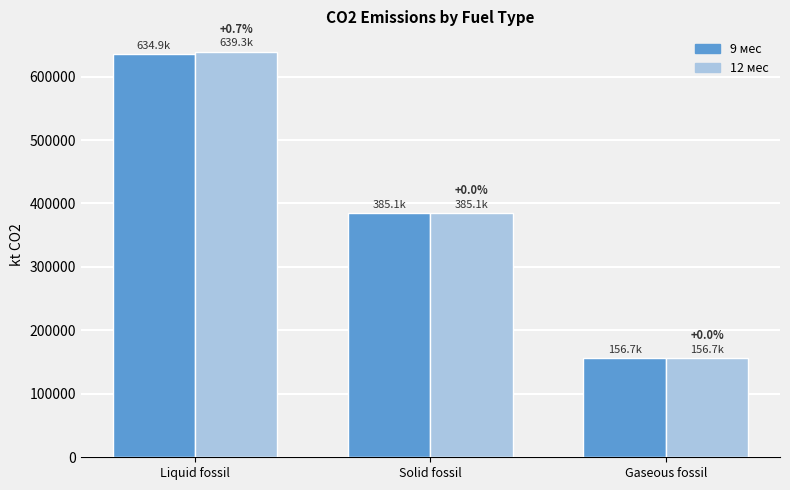

Reading left to right, extract all data points from this chart.

9 мес: Liquid fossil=634901.6	Solid fossil=385101.2	Gaseous fossil=156654.8
12 мес: Liquid fossil=639322.8	Solid fossil=385101.2	Gaseous fossil=156654.8